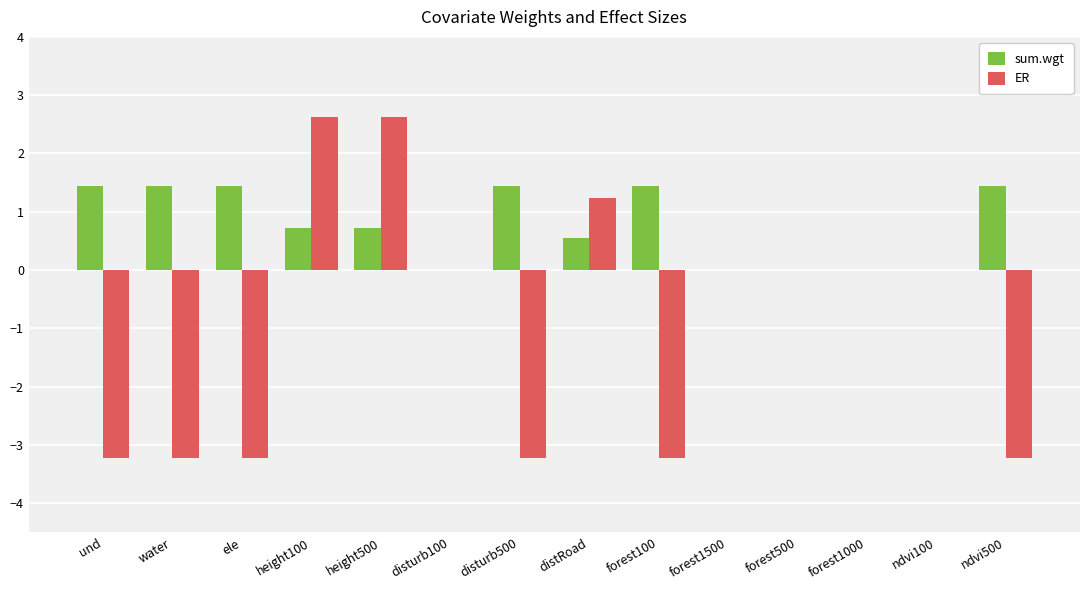

True or false: ER has a value of 2.6 at height500.

True